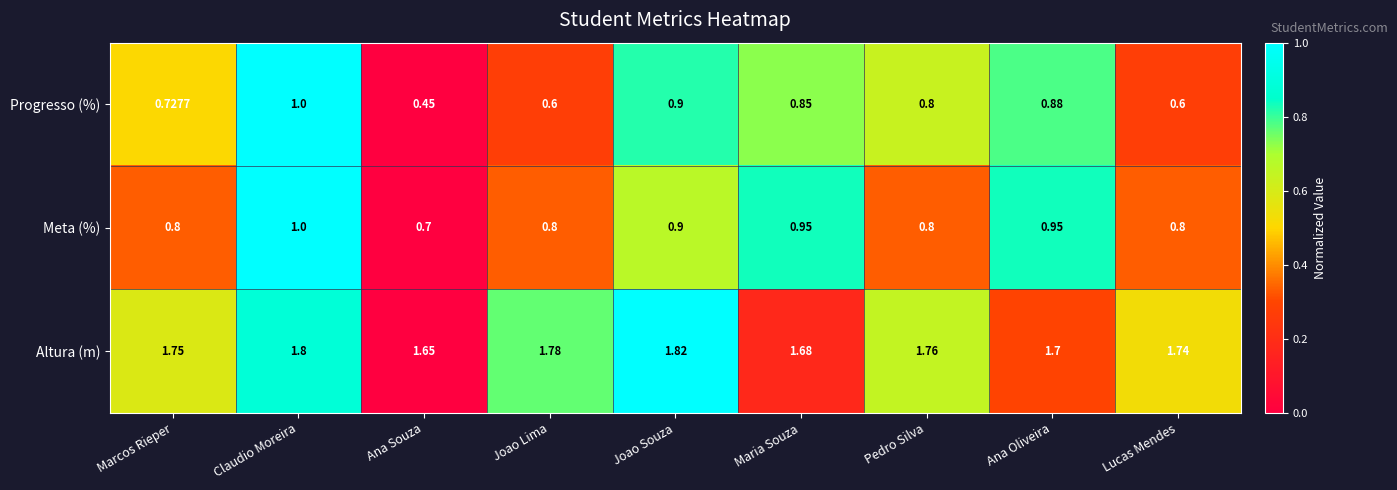

At which label is Progresso (%) closest to 0?

Ana Souza